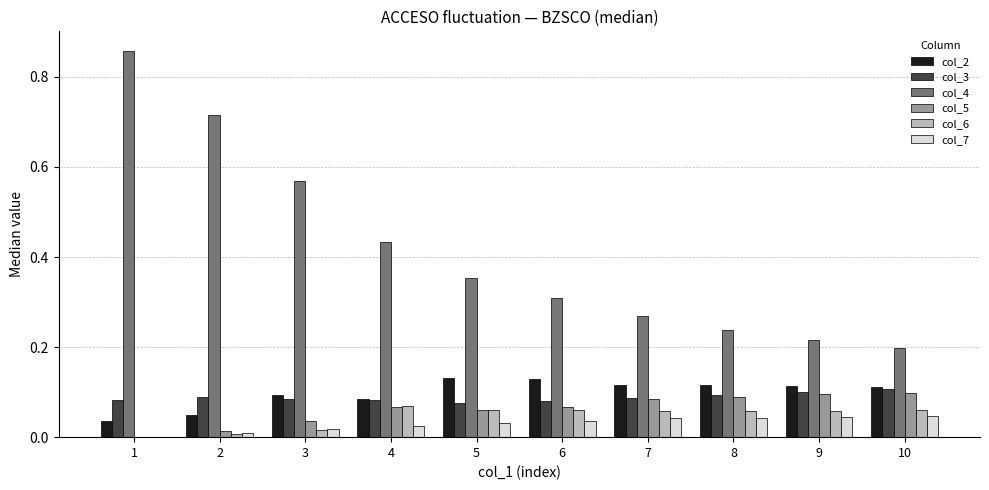

Is it true that col_5 equals 0.1 at 7?

True